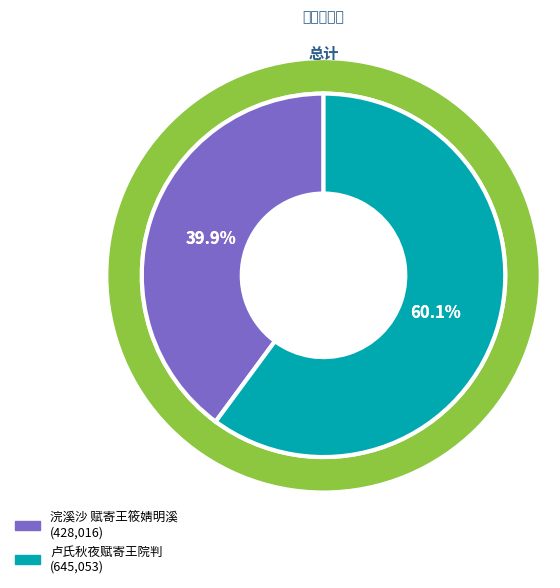

Is there a majority slice in this chart?

Yes